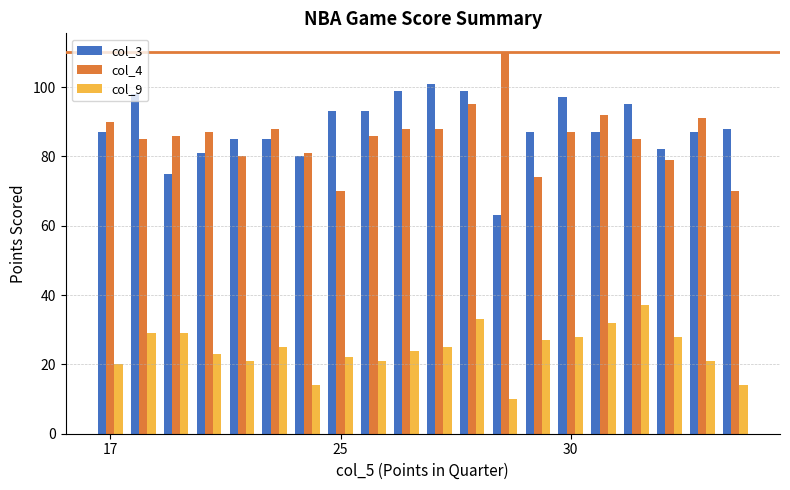

How many bars are there in each group?

3